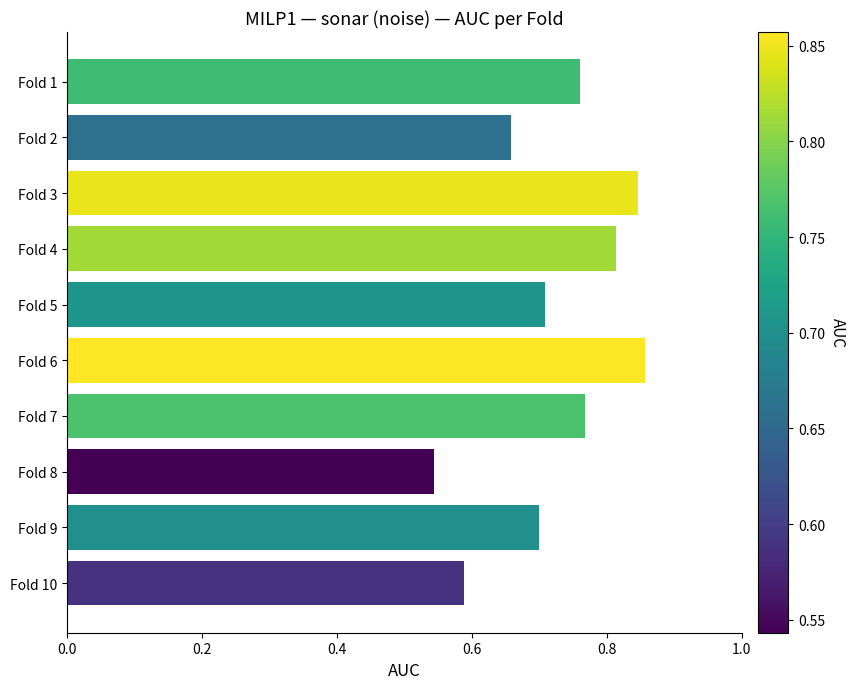

Is it true that the value at Fold 10 is 0.2?

False